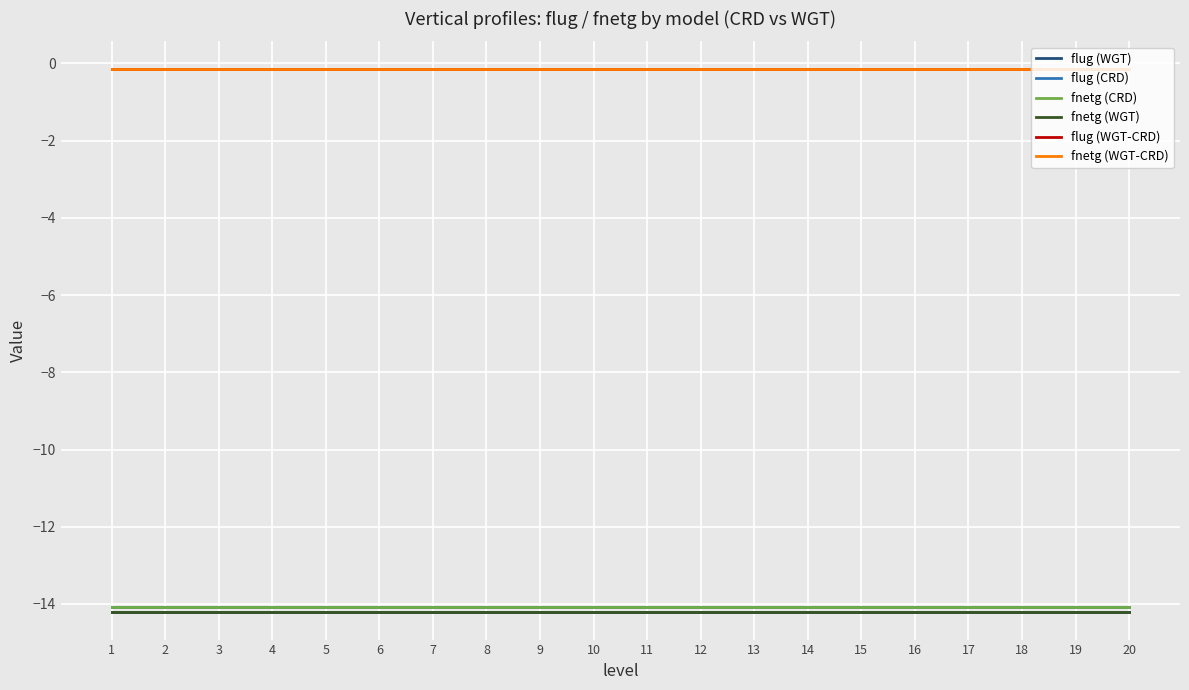

Where is flug (WGT-CRD) nearest to the value 0?

1